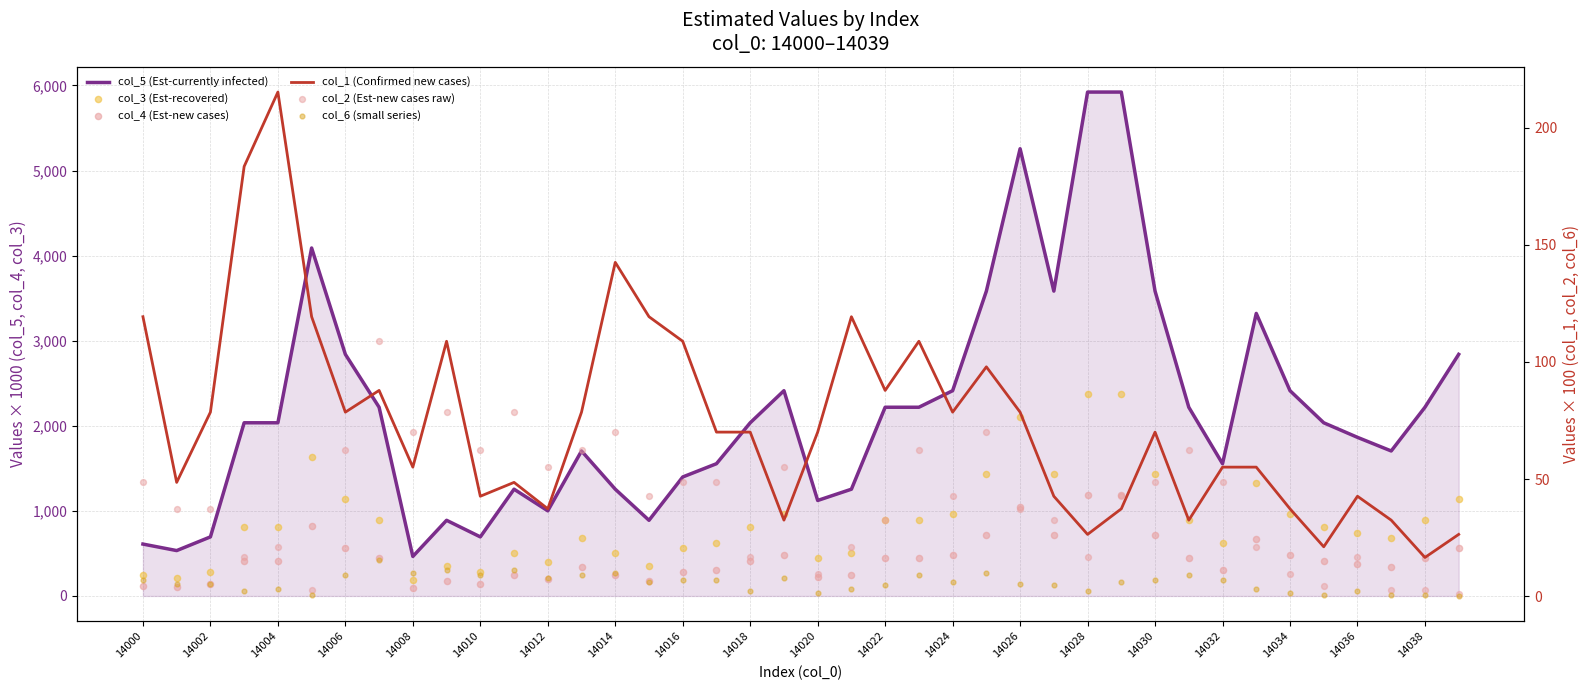

Which series reaches the maximum Y coordinate?

col_5 (Est-currently infected)